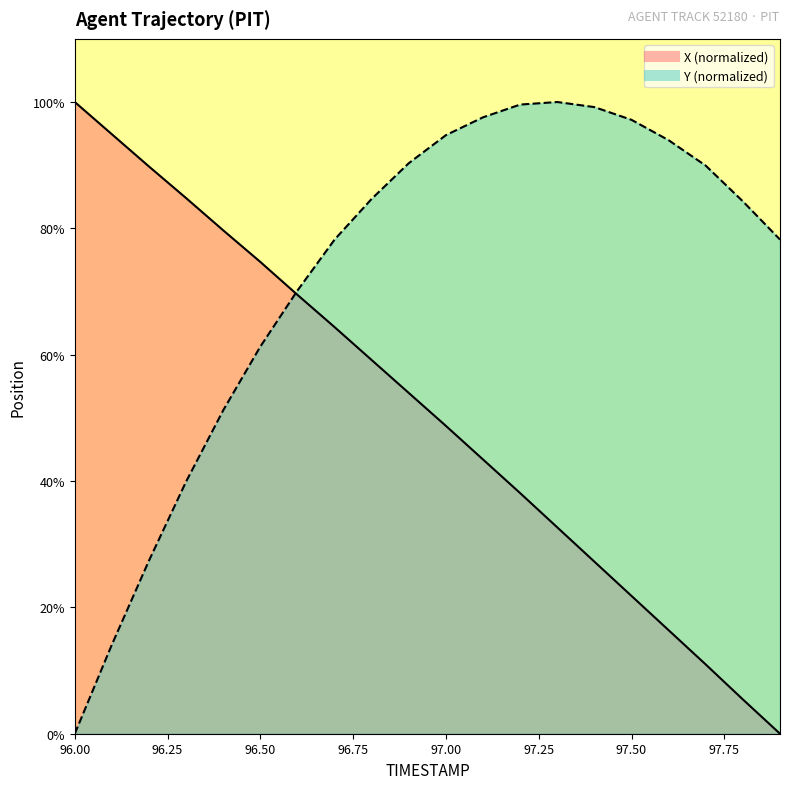

At which label is X closest to 50?

97.0